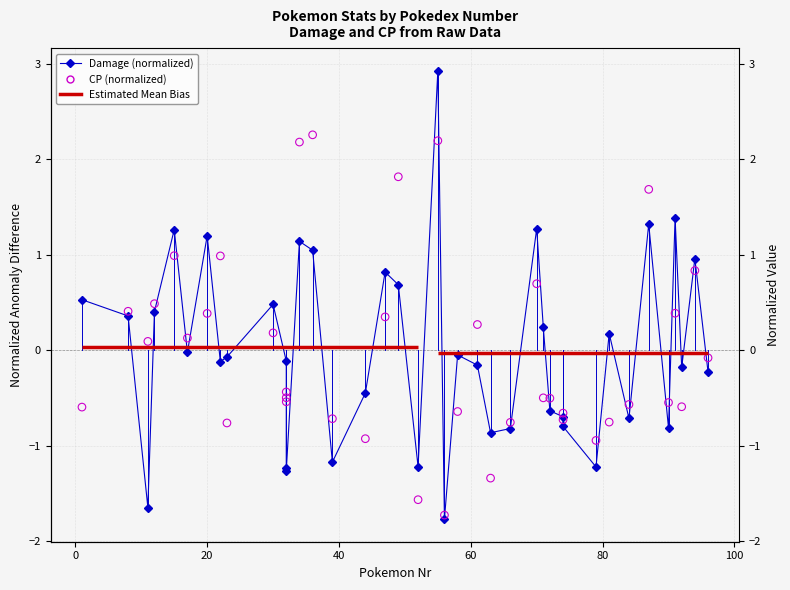

Which series reaches the maximum Y coordinate?

Damage (normalized)